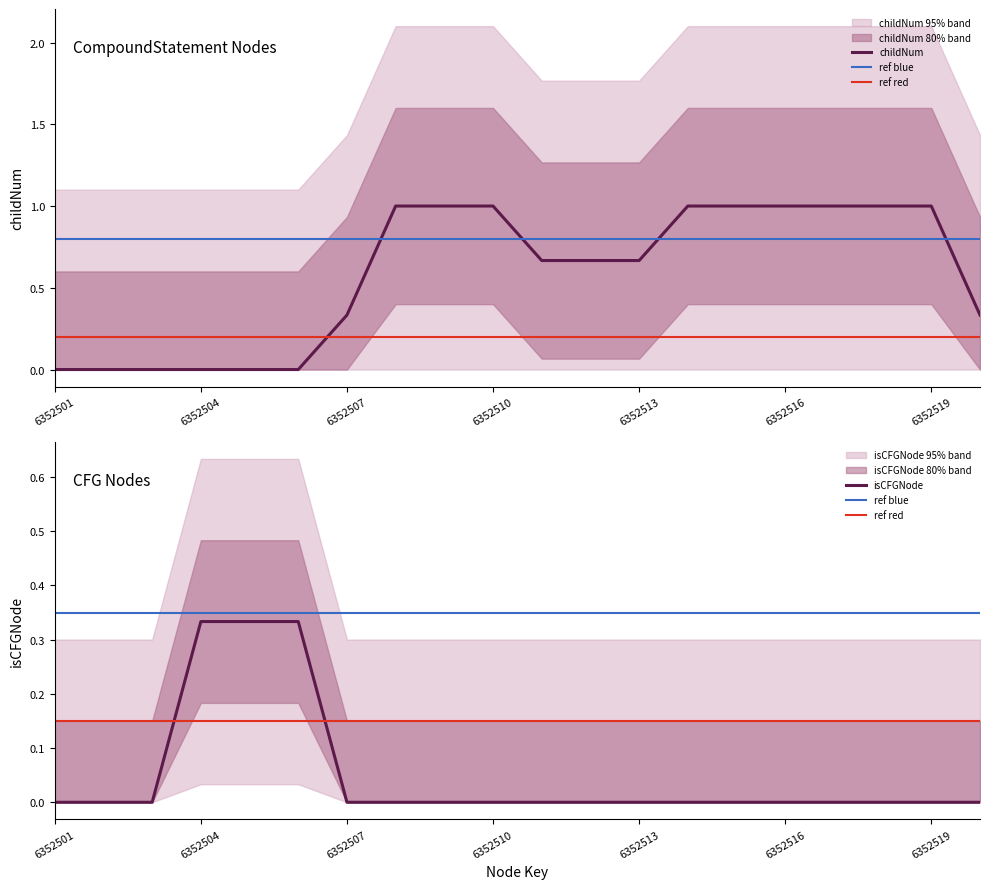

Which series has the largest total across all categories?

childNum